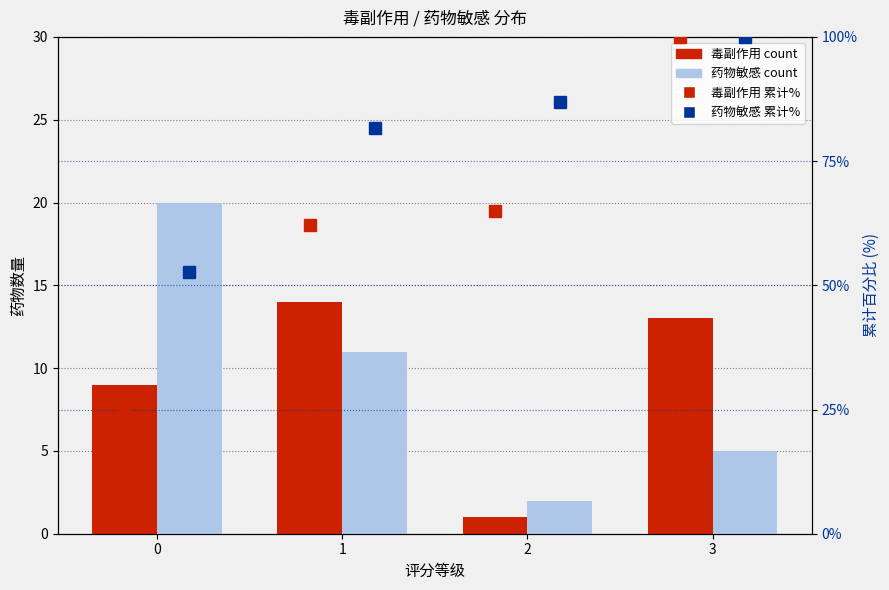

Reading left to right, transcribe all the data shown in this chart.

毒副作用: 9.0	14.0	1.0	13.0
药物敏感: 20.0	11.0	2.0	5.0
毒副作用累计%: 24.3	62.2	64.9	100.0
药物敏感累计%: 52.6	81.6	86.8	100.0